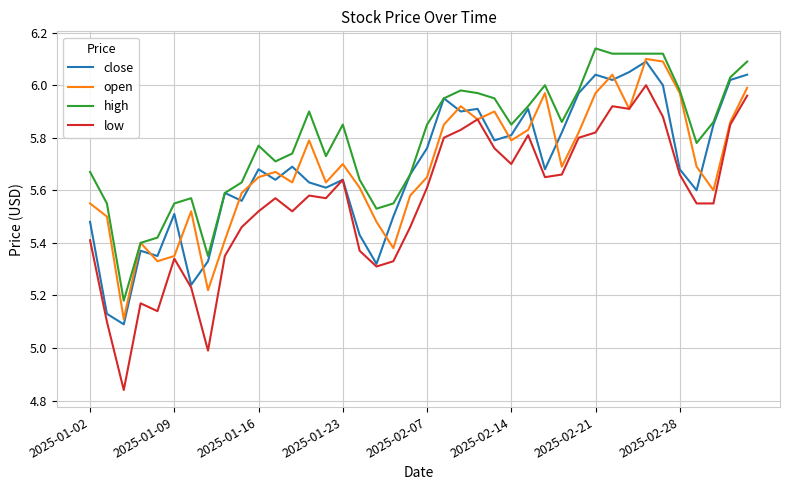

Which series has the largest total across all categories?

high